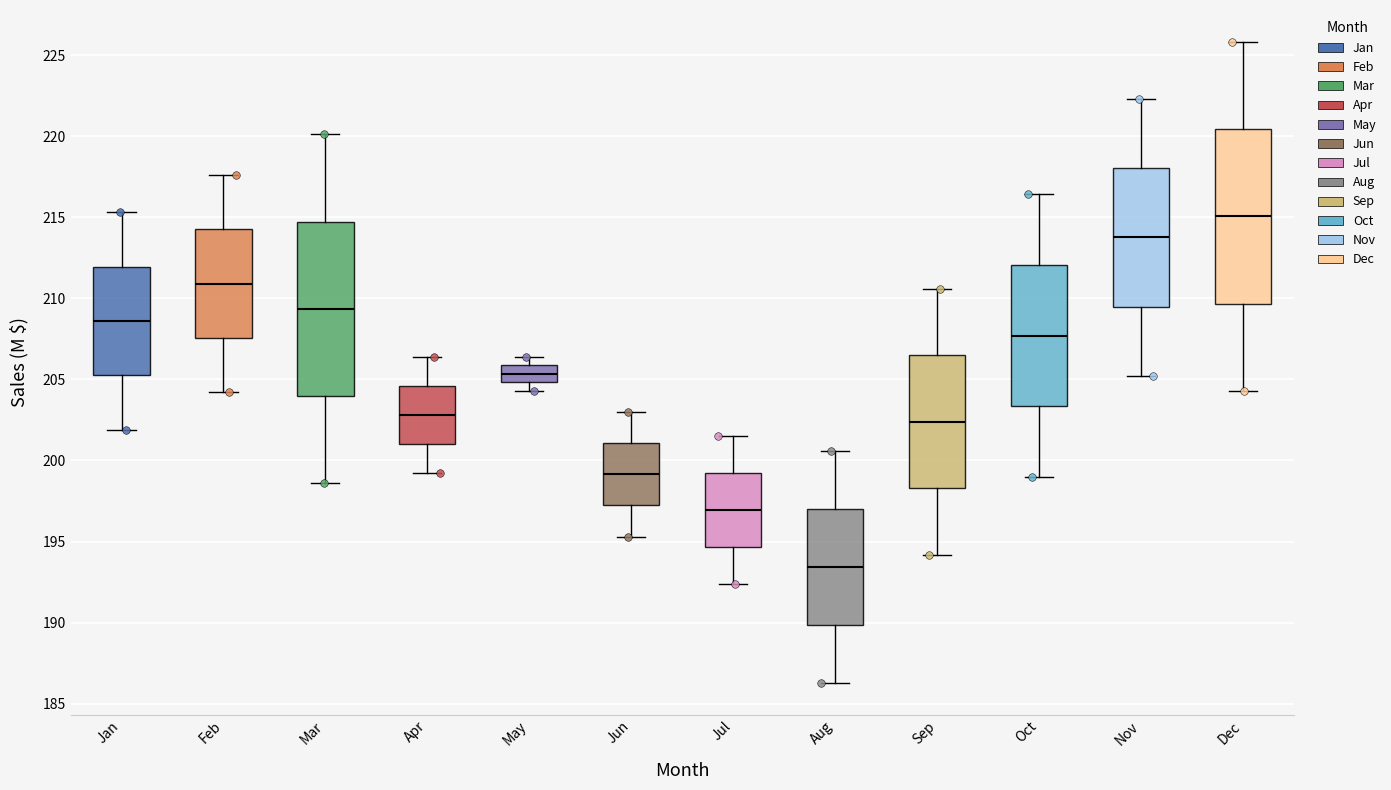

Reading left to right, transcribe this box plot: for each box, give where its median line is, the range the box spans, and where its two whiskers end, as read against the y-axis. The values are not printed on the chart, so give them approximately, as read against the axis.

Jan: median 208.5, box 205.5 to 212.0, whiskers 202.0 to 215.5
Feb: median 211.0, box 207.5 to 214.5, whiskers 204.0 to 217.5
Mar: median 209.5, box 204.0 to 214.5, whiskers 198.5 to 220.0
Apr: median 203.0, box 201.0 to 204.5, whiskers 199.0 to 206.5
May: median 205.5, box 205.0 to 206.0, whiskers 204.5 to 206.5
Jun: median 199.0, box 197.0 to 201.0, whiskers 195.5 to 203.0
Jul: median 197.0, box 194.5 to 199.0, whiskers 192.5 to 201.5
Aug: median 193.5, box 190.0 to 197.0, whiskers 186.5 to 200.5
Sep: median 202.5, box 198.5 to 206.5, whiskers 194.0 to 210.5
Oct: median 207.5, box 203.5 to 212.0, whiskers 199.0 to 216.5
Nov: median 214.0, box 209.5 to 218.0, whiskers 205.0 to 222.5
Dec: median 215.0, box 209.5 to 220.5, whiskers 204.5 to 226.0